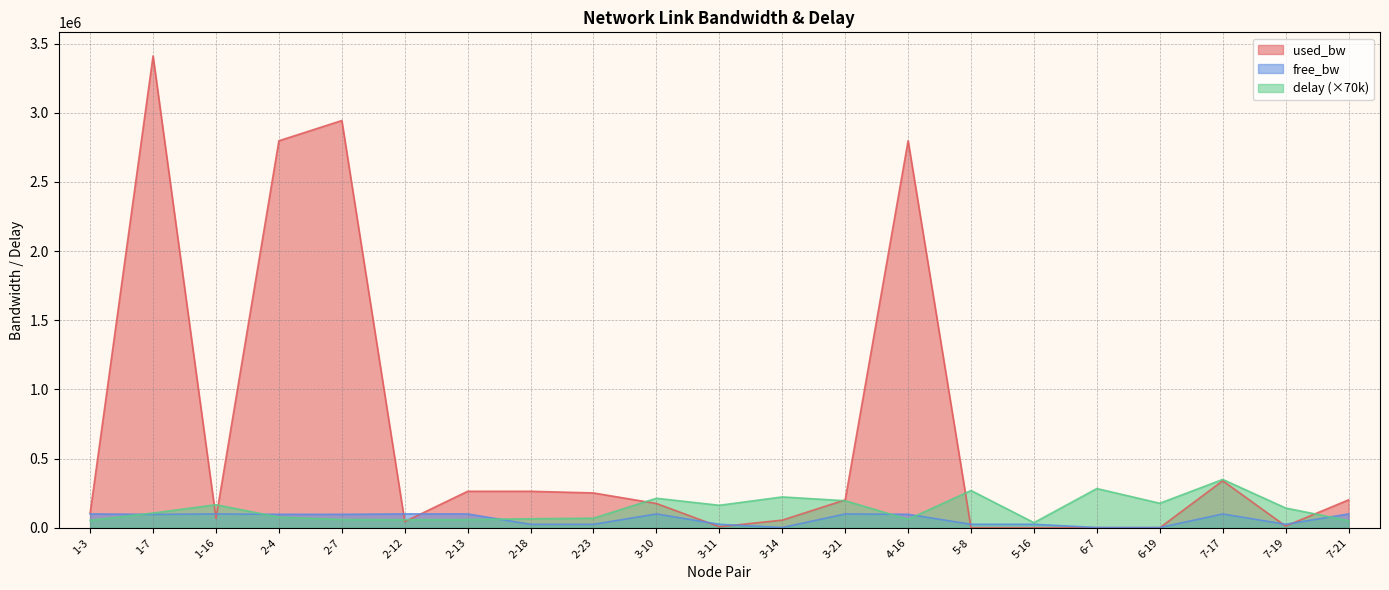

Reading right to left, extract all data points from this chart.

used_bw: 7-21=201559.4	7-19=12106.6	7-17=339793.1	6-19=191.9	6-7=191.9	5-16=191.9	5-8=191.9	4-16=2797888.9	3-21=201539.2	3-14=54996.5	3-11=7340.0	3-10=175328.3	2-23=251603.4	2-18=263518.6	2-13=263492.3	2-12=44278.3	2-7=2943850.5	2-4=2797432.9	1-16=68105.4	1-7=3410879.7	1-3=104987.5
free_bw: 7-21=99798.4	7-19=24987.9	7-17=99660.2	6-19=1549.8	6-7=1549.8	5-16=24999.8	5-8=24999.8	4-16=97201.8	3-21=99798.4	3-14=1495.0	3-11=24992.7	3-10=99824.7	2-23=24748.4	2-18=24736.5	2-13=99736.5	2-12=99955.7	2-7=97055.6	2-4=97201.8	1-16=99931.9	1-7=96588.2	1-3=99895.0
delay: 7-21=51686.7	7-19=142668.5	7-17=349332.1	6-19=176956.6	6-7=283284.2	5-16=36749.9	5-8=269106.6	4-16=61199.7	3-21=195206.4	3-14=222735.4	3-11=162278.4	3-10=213164.1	2-23=68976.9	2-18=65113.3	2-13=59180.2	2-12=57928.6	2-7=59772.7	2-4=76812.5	1-16=166242.1	1-7=106419.3	1-3=54065.0